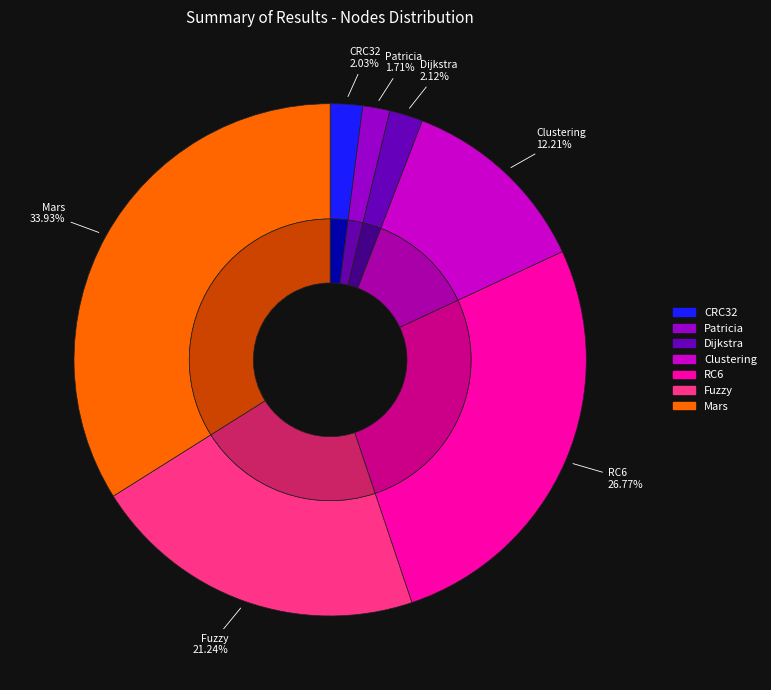

Does any single category account for the majority?

No